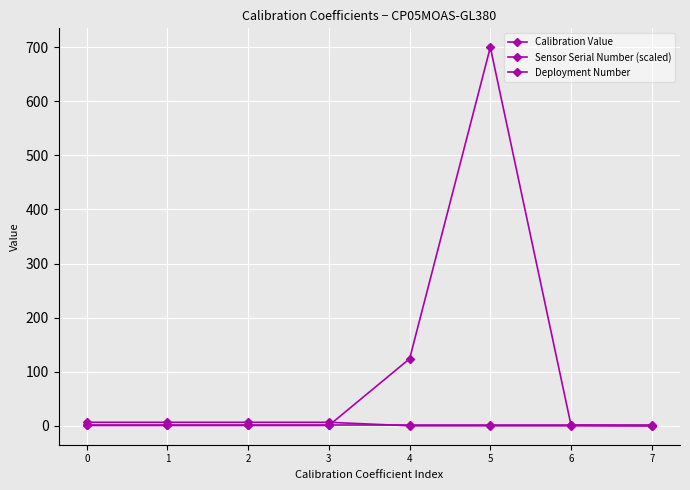

What is the difference between the Calibration Value values at 4 and 1?

123.4